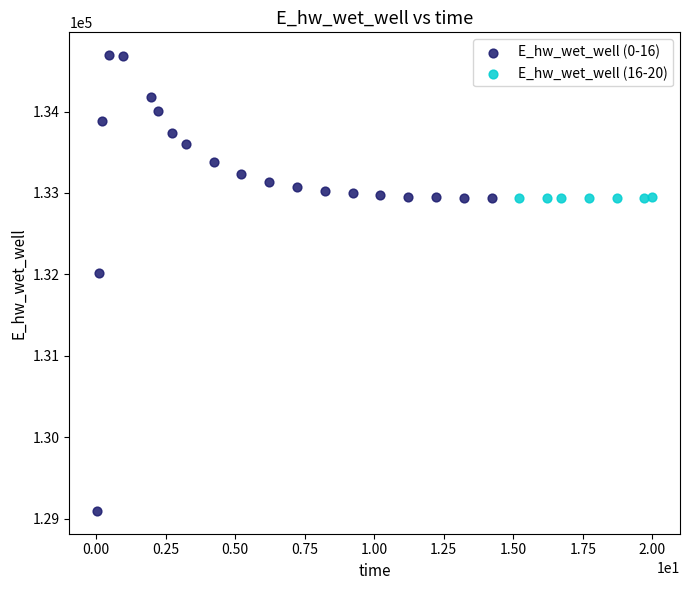

Which series contains the highest Y value?

E_hw_wet_well (0-16)